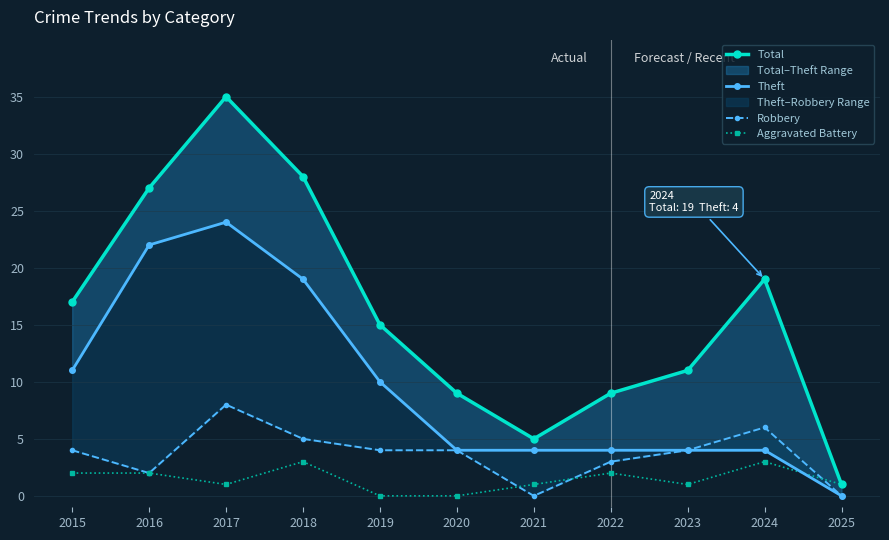

How many interior local valleys does the Aggravated Battery series have?

2